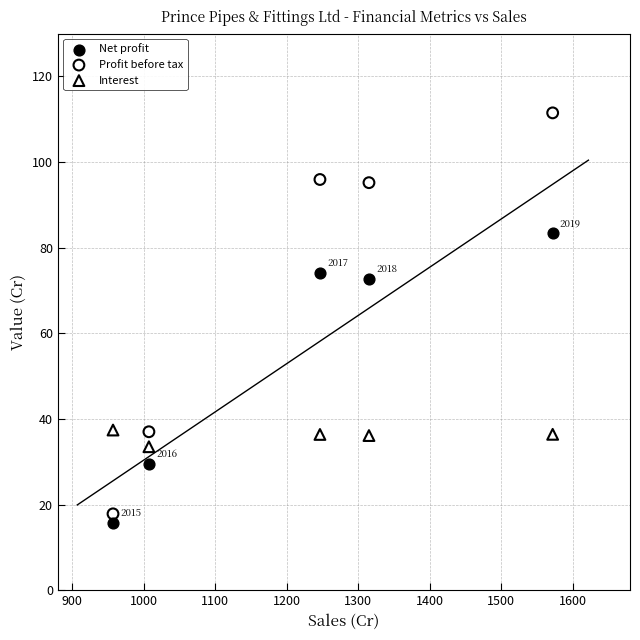

What is the X range (max minus min) for the scatter plot?

614.7